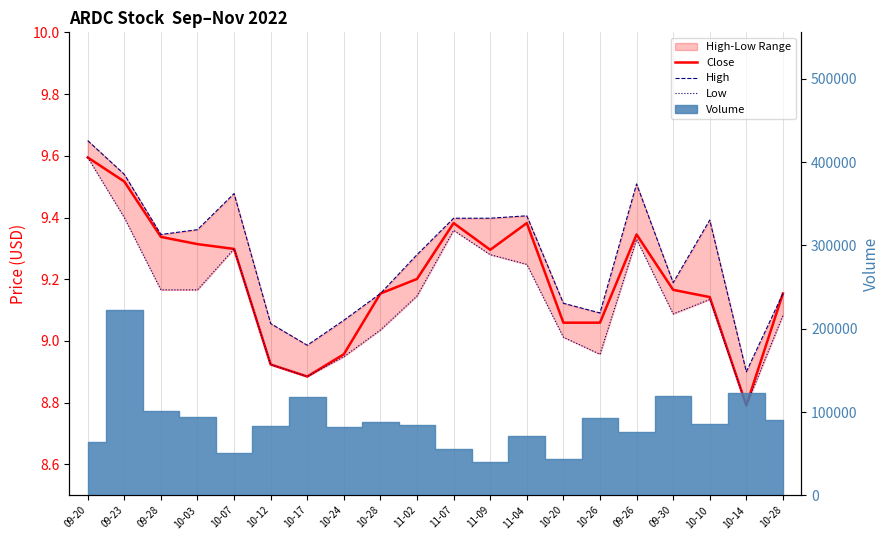

List the series in order of their overall mean, highest first.

High, Close, Low